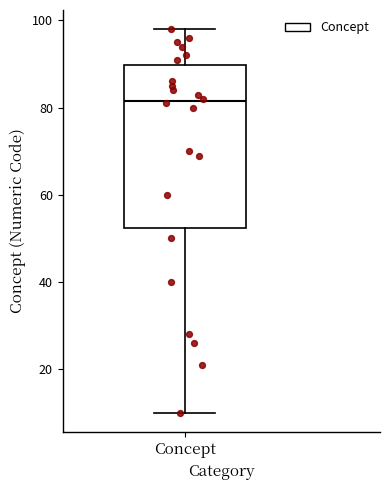

Transcribe this box plot: give where the median line is, the range the box spans, and where the two whiskers end, as read against the y-axis. The values are not printed on the chart, so give them approximately, as read against the axis.

median 82, box 52 to 90, whiskers 10 to 98